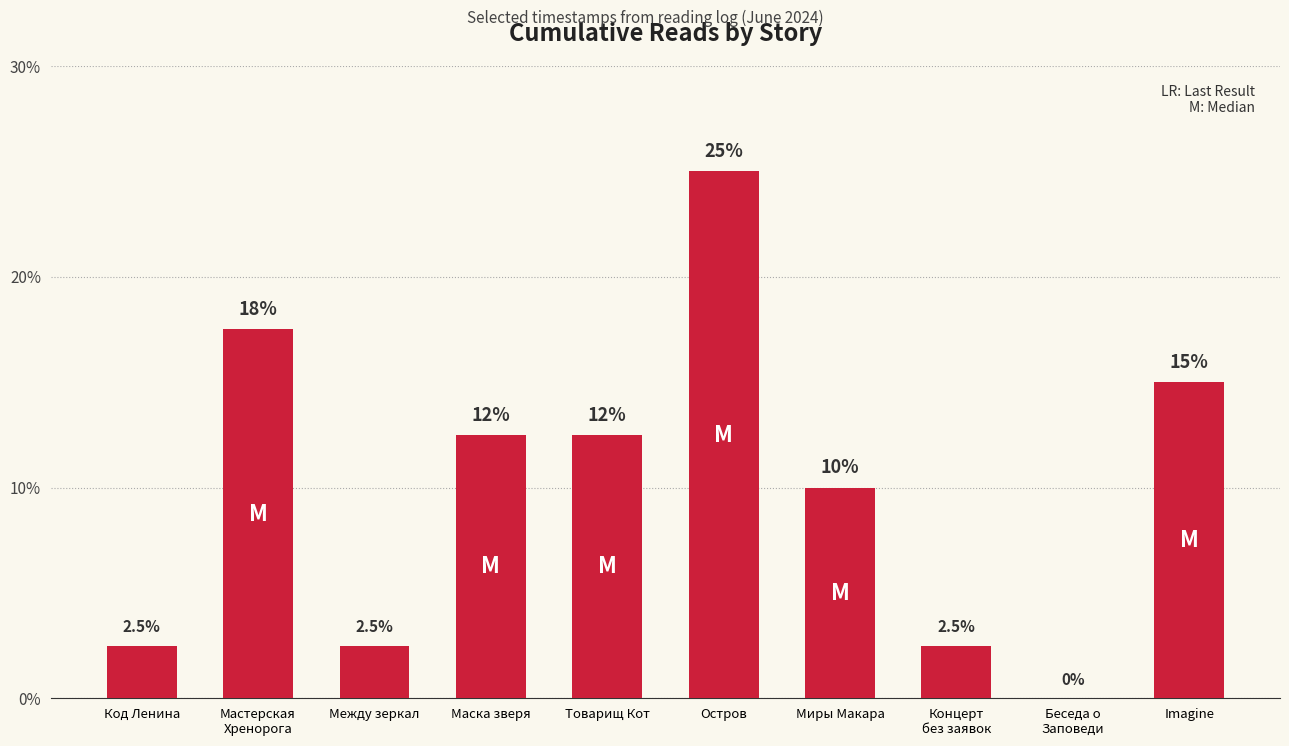

What is the sum of the values at Миры Макара and Код Ленина?

12.5